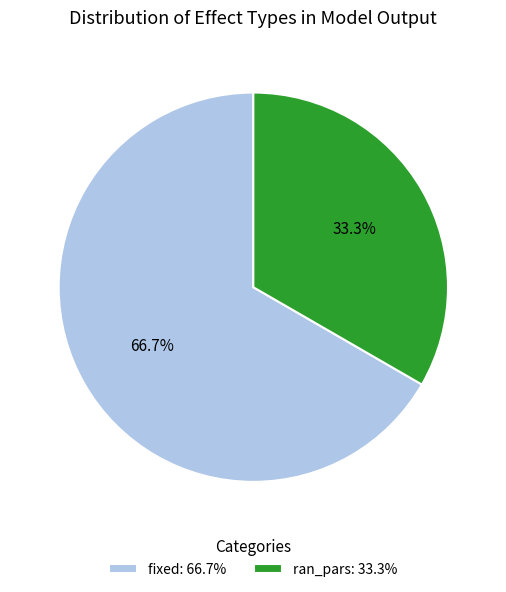

Approximately how many times larger is the value at ran_pars: 33.3% compared to fixed: 66.7%?

0.5